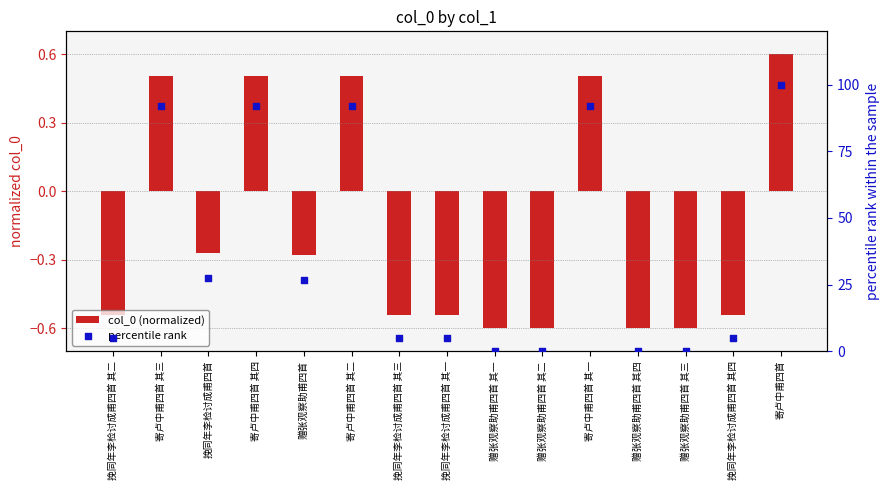

Which series has the largest Y range (max minus min)?

percentile rank